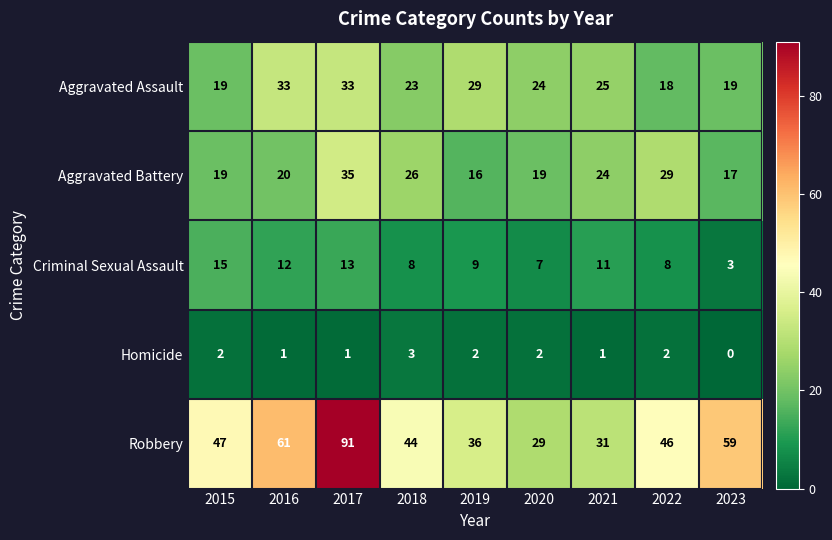

What is the difference between the maximum and second lowest values in the Aggravated Assault series?

14